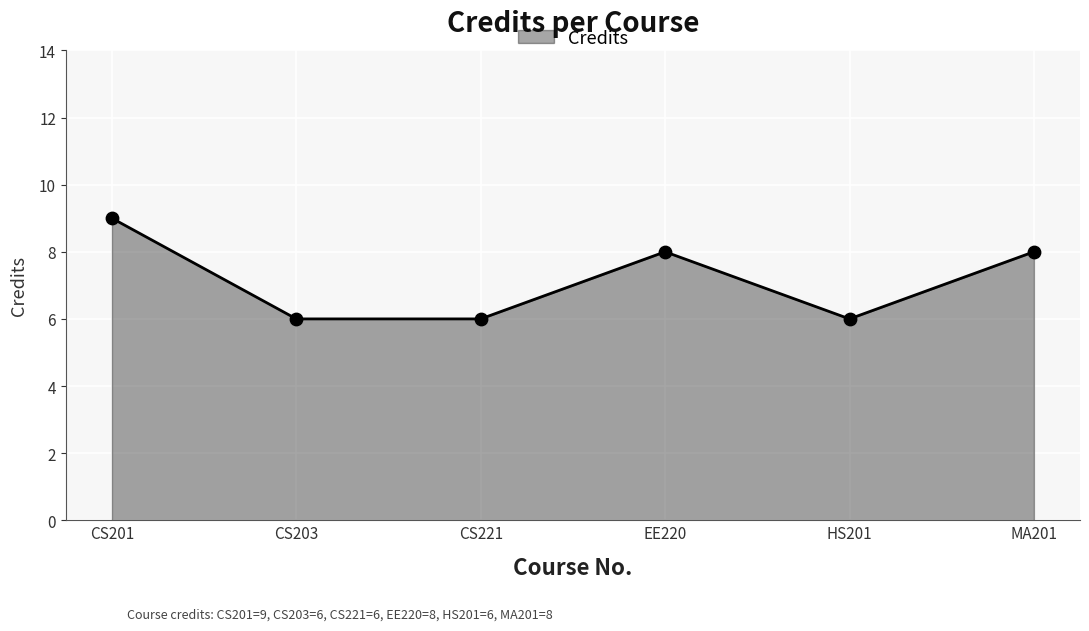

Between CS221 and EE220, which is larger?

EE220